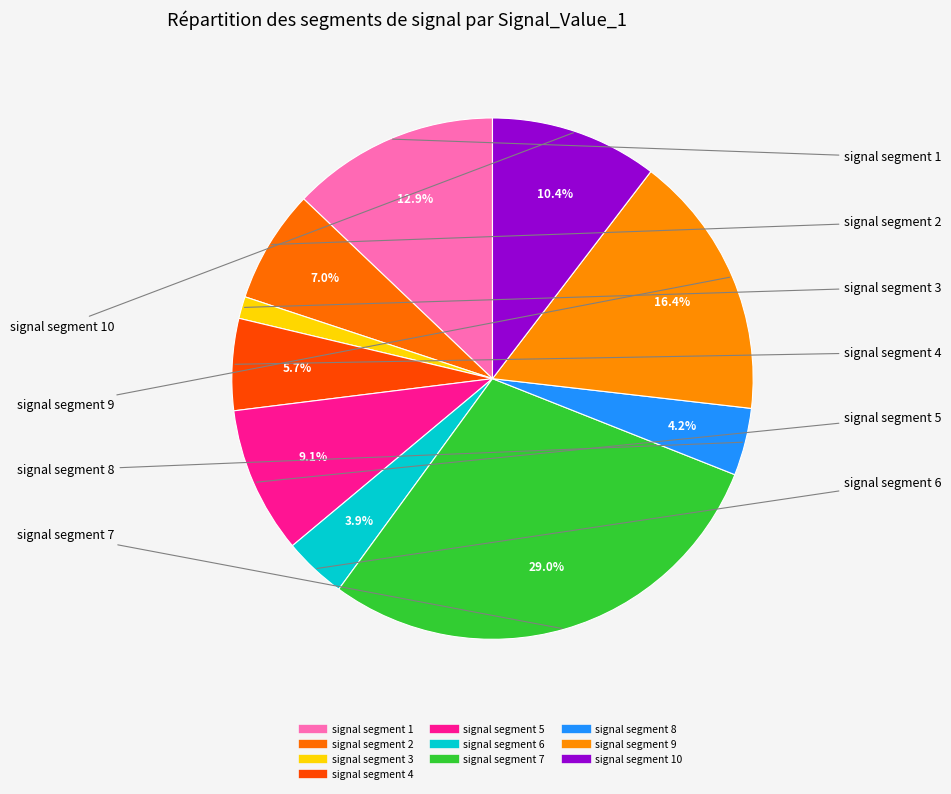

How many segments does this pie chart have?

10